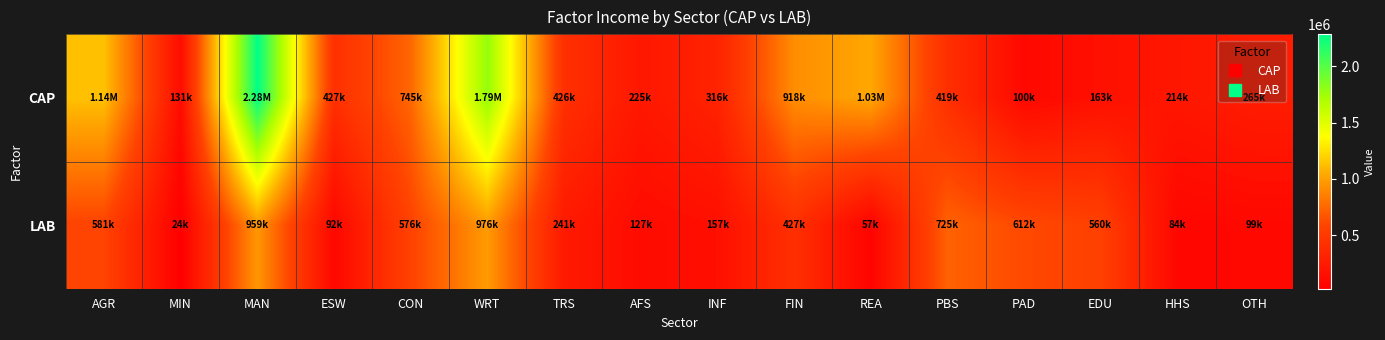

At which category is the sum across all series the highest?

MAN